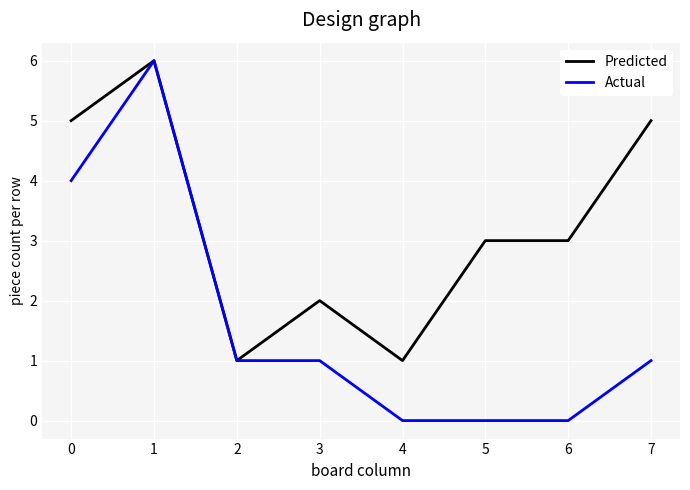

Reading right to left, extract all data points from this chart.

Predicted: 5	3	3	1	2	1	6	5
Actual: 1	0	0	0	1	1	6	4